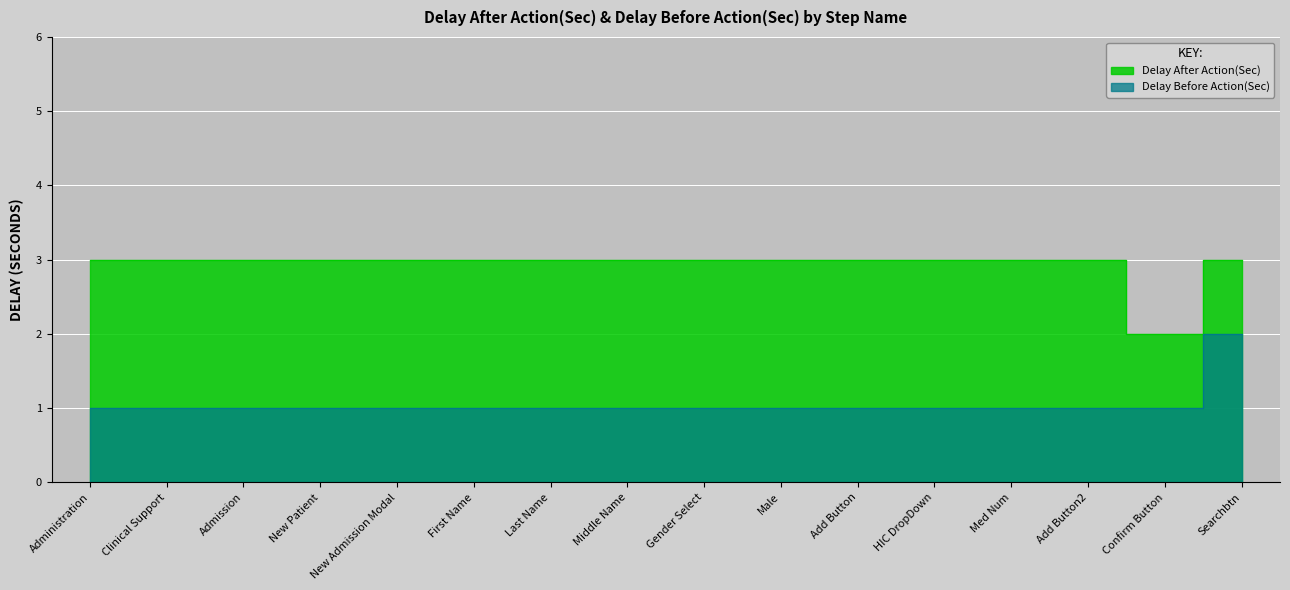

What is the sum of the Delay After Action(Sec) values at Clinical Support and Searchbtn?

6